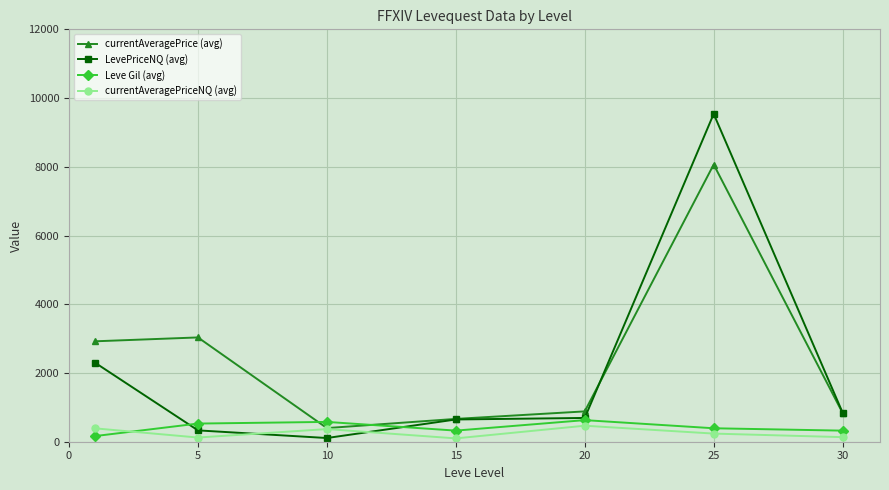

Does the chart display data point markers on the line(s)?

Yes